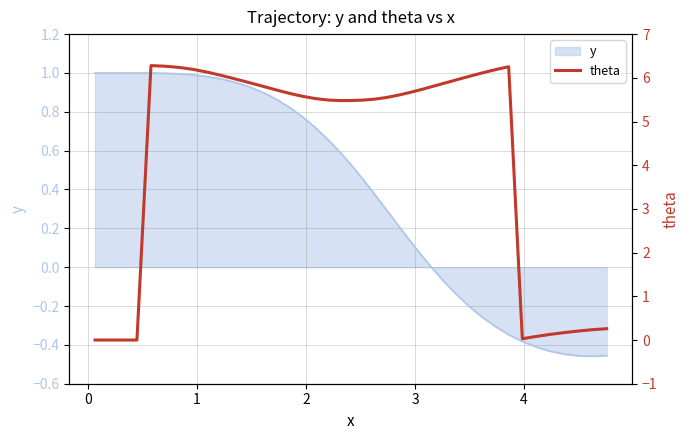

Does the chart have visible grid lines?

Yes